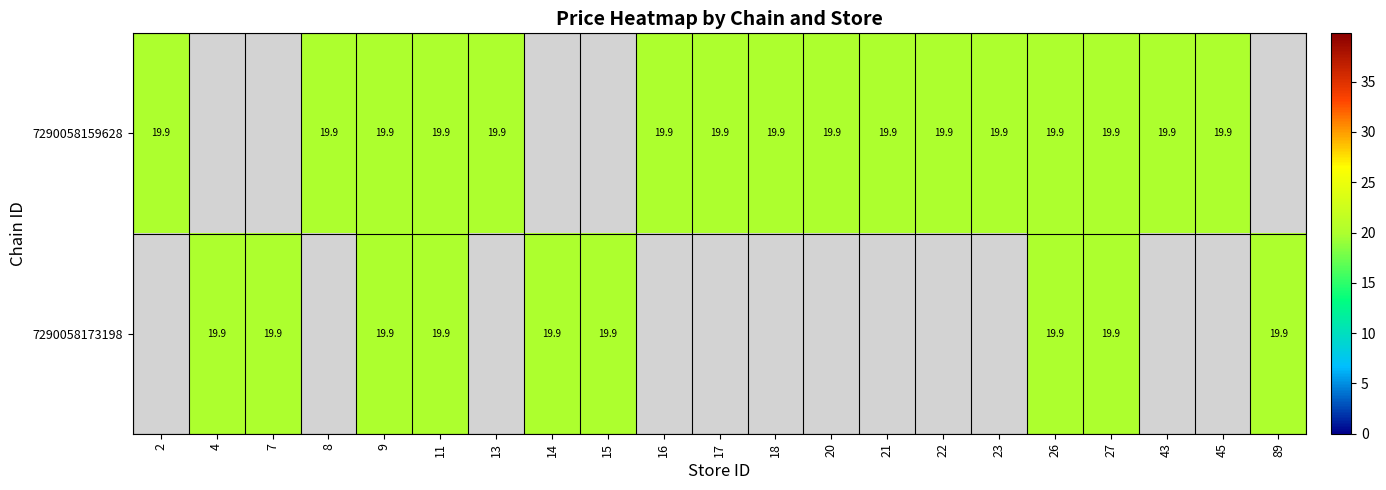

At which category does the chart reach its minimum across all series?

2